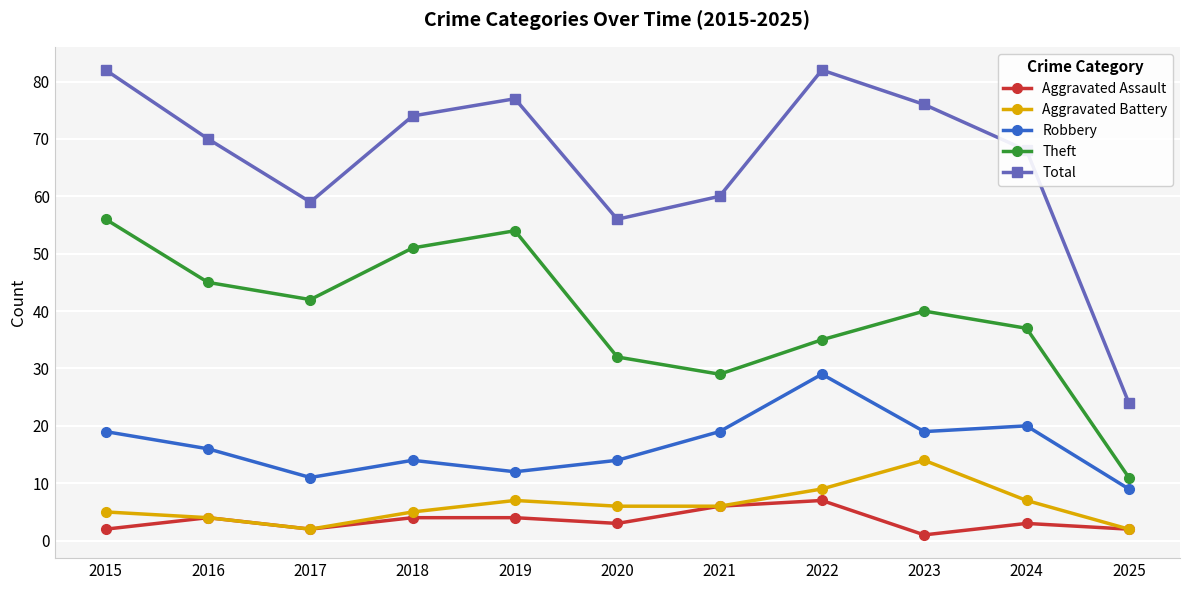

Rank the series by their maximum value, from highest to lowest.

Total, Theft, Robbery, Aggravated Battery, Aggravated Assault